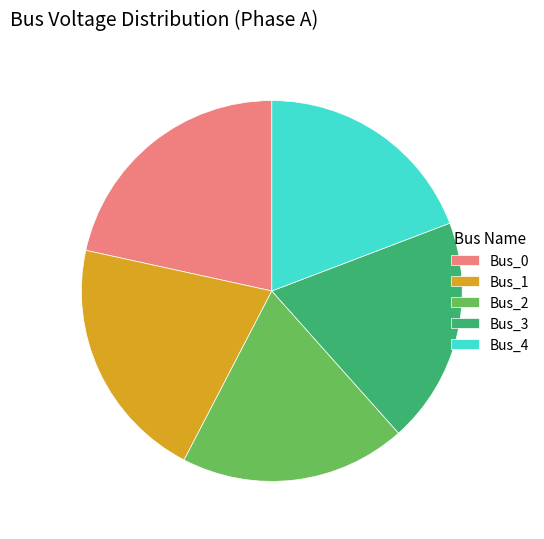

Is Bus_3 the majority of the pie?

No